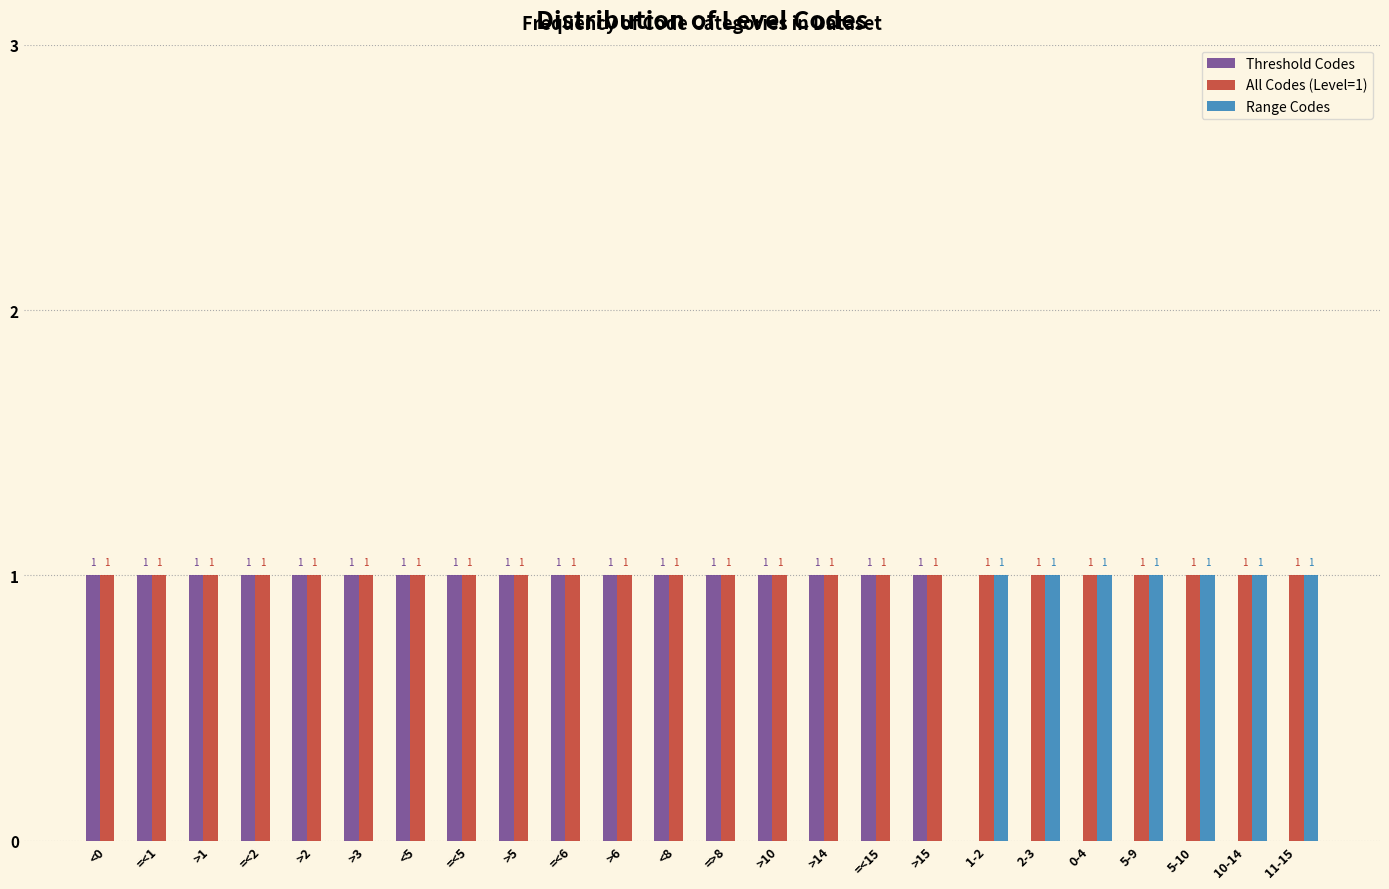

Reading left to right, extract all data points from this chart.

Threshold Codes: 1	1	1	1	1	1	1	1	1	1	1	1	1	1	1	1	1	0	0	0	0	0	0	0
All Codes (Level=1): 1	1	1	1	1	1	1	1	1	1	1	1	1	1	1	1	1	1	1	1	1	1	1	1
Range Codes: 0	0	0	0	0	0	0	0	0	0	0	0	0	0	0	0	0	1	1	1	1	1	1	1